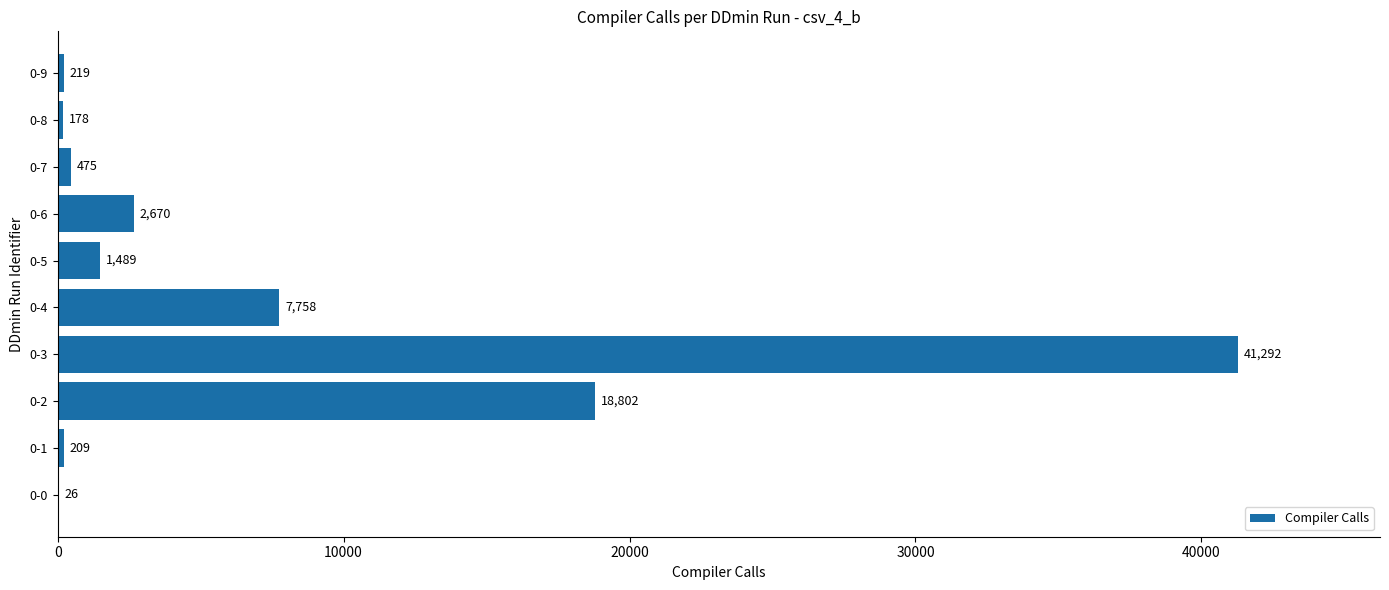

Are the bars horizontal?

Yes